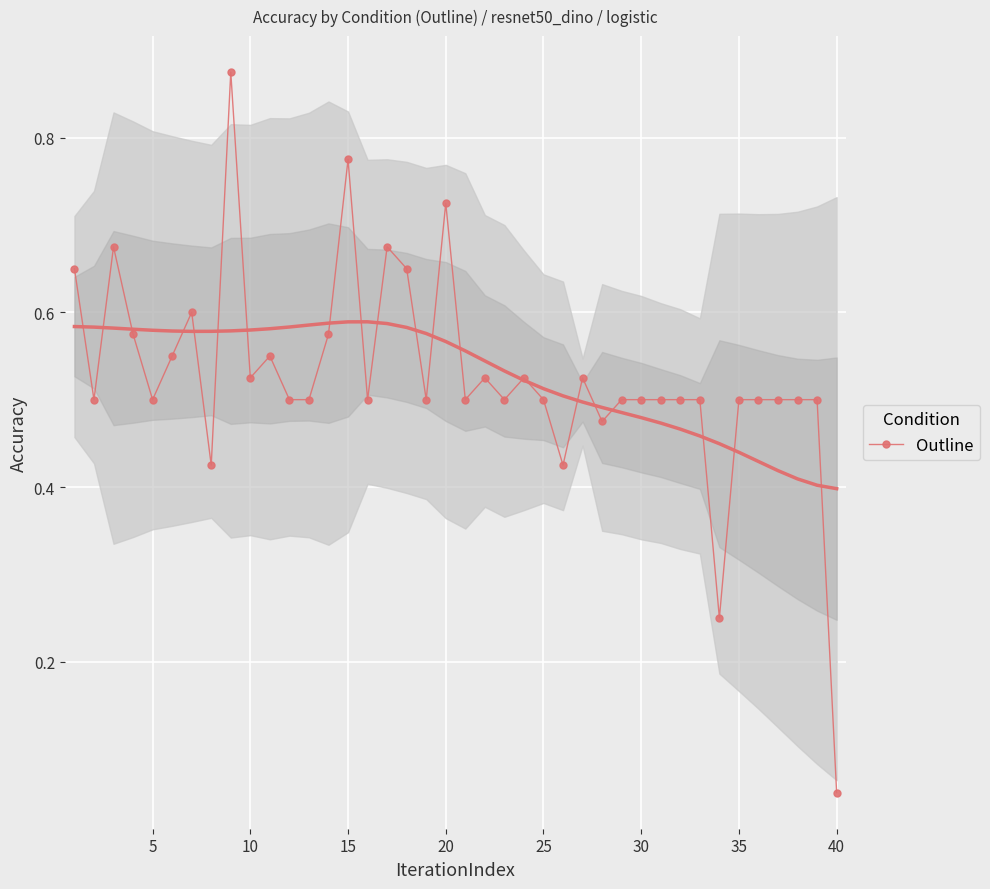

Where is Outline nearest to the value 0?

40